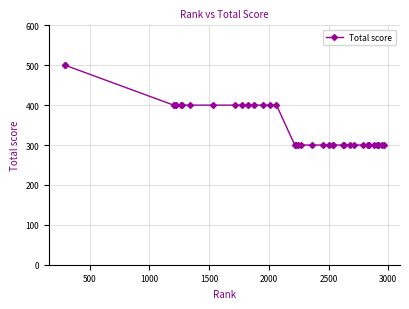

What is the sum of all values?

13800